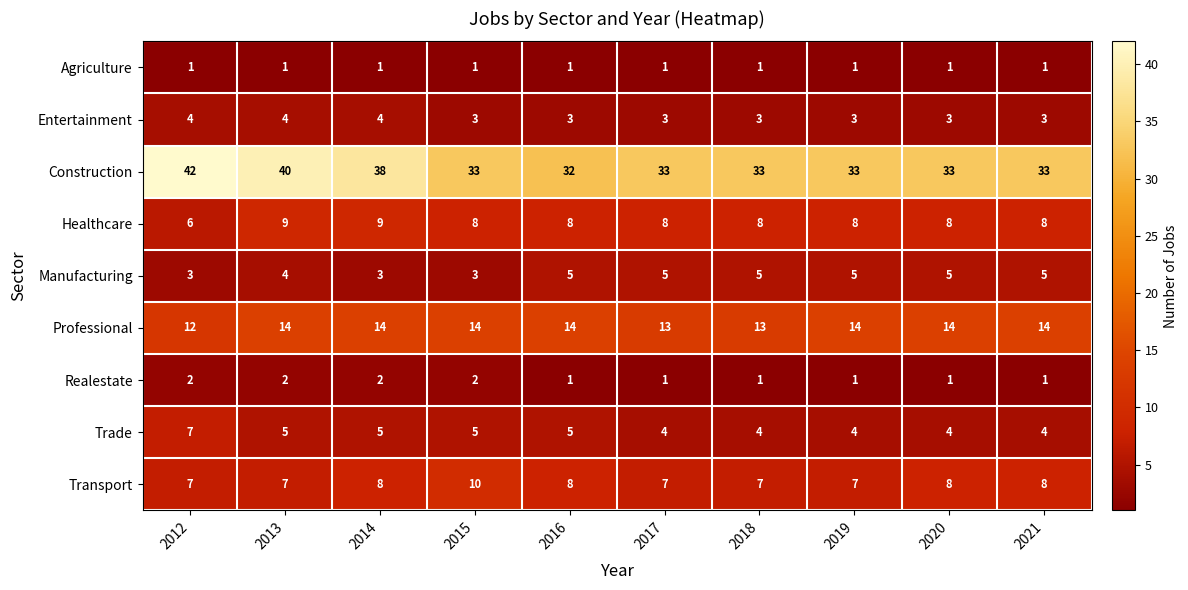

What is the total value across all series at 2013?

86